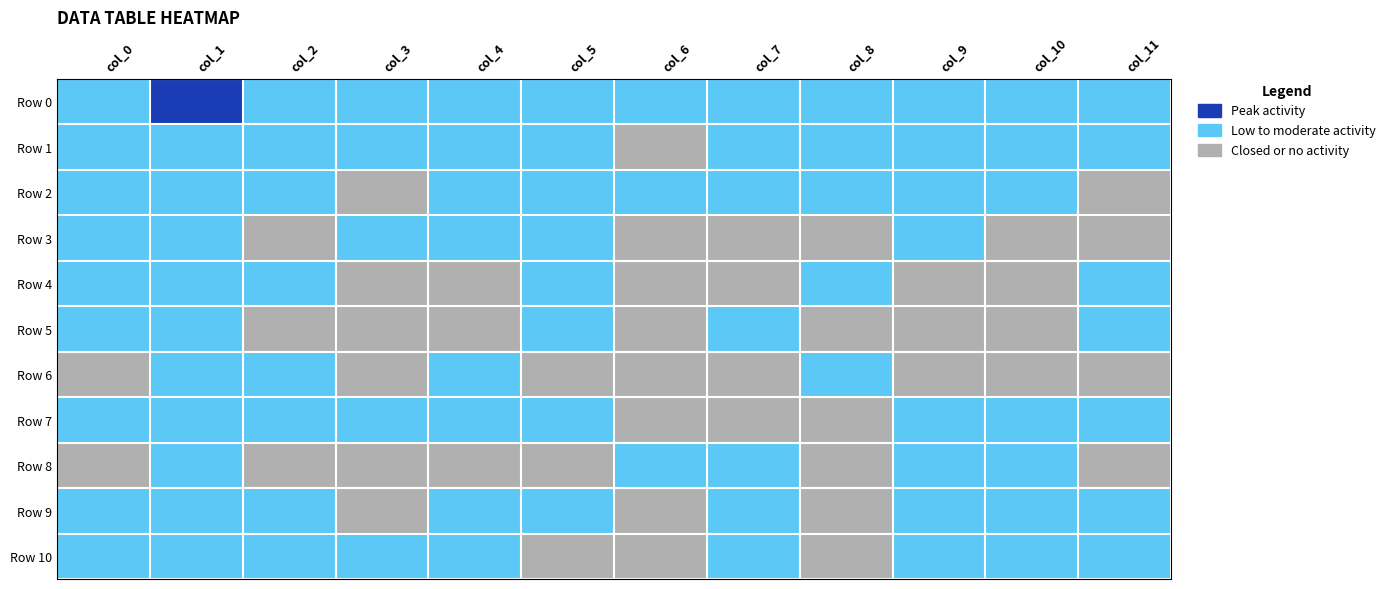

Rank the series by their maximum value, from lowest to highest.

Row 1, Row 2, Row 3, Row 4, Row 5, Row 6, Row 7, Row 8, Row 9, Row 10, Row 0